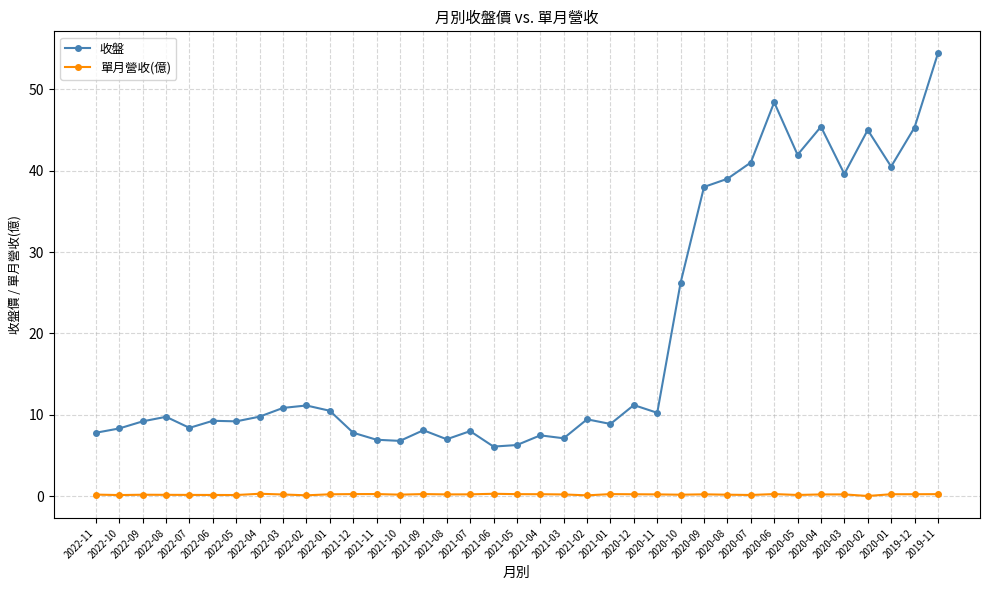

Does the chart display data point markers on the line(s)?

Yes